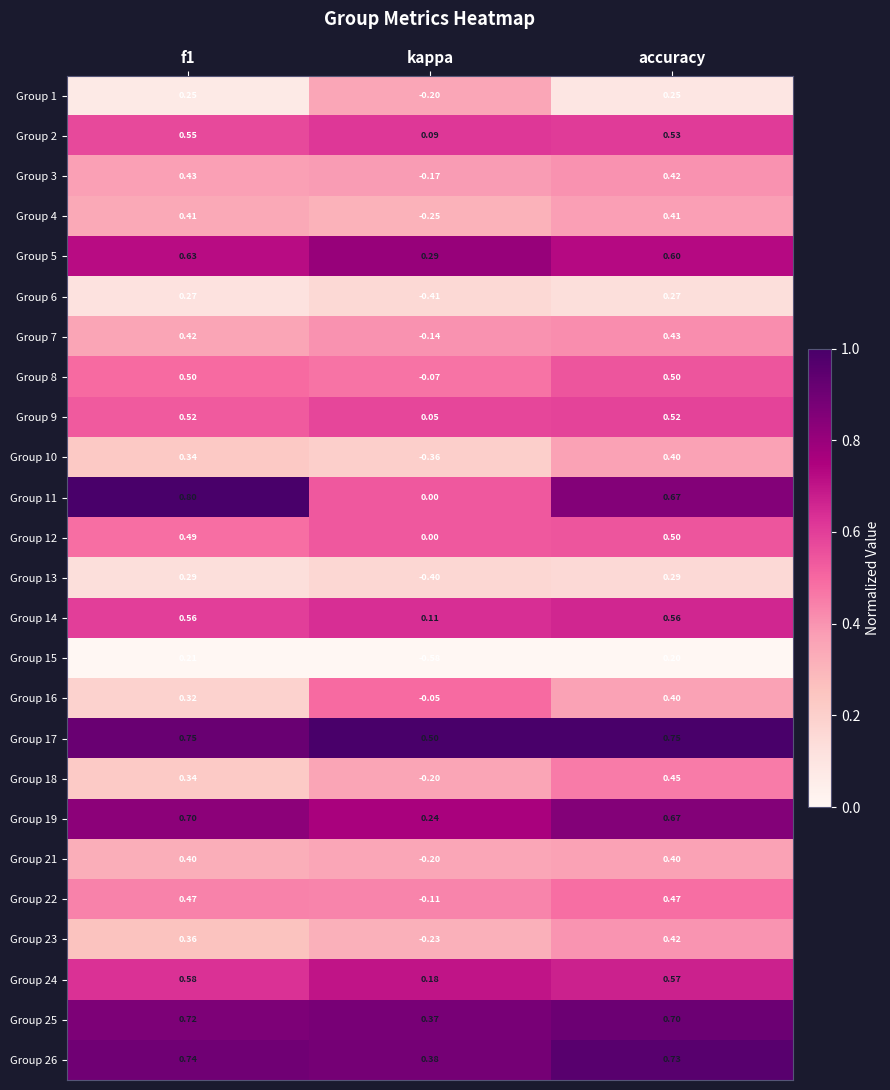

Which category has the highest value across all series?

f1